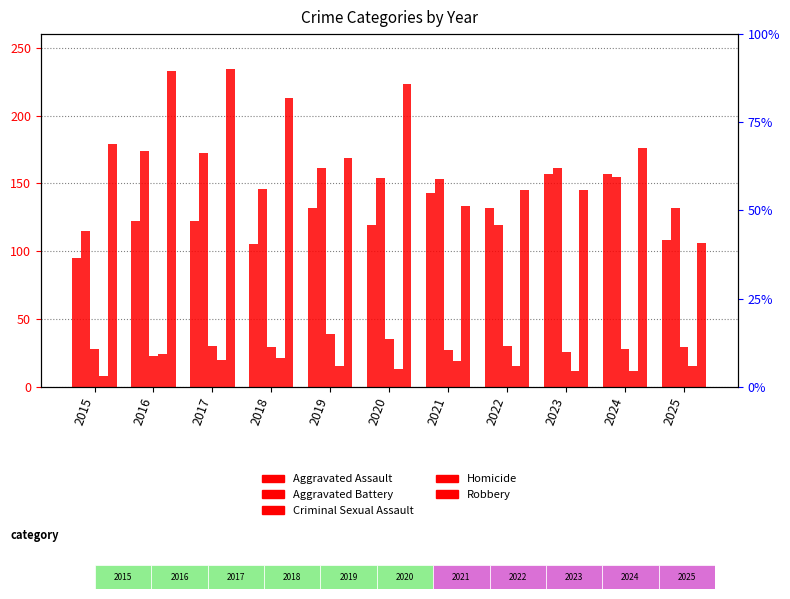

How many values in the Aggravated Assault series are below 122?

4